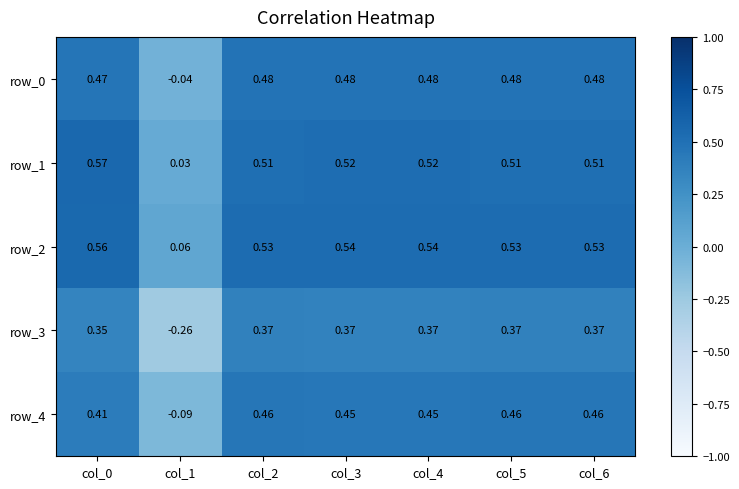

How many series are shown in this chart?

5